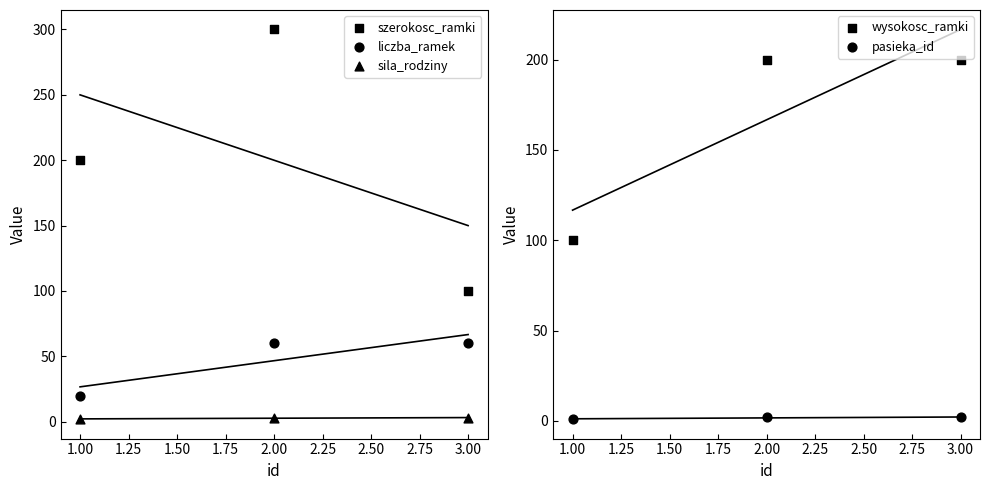

Which series reaches the maximum Y coordinate?

szerokosc_ramki